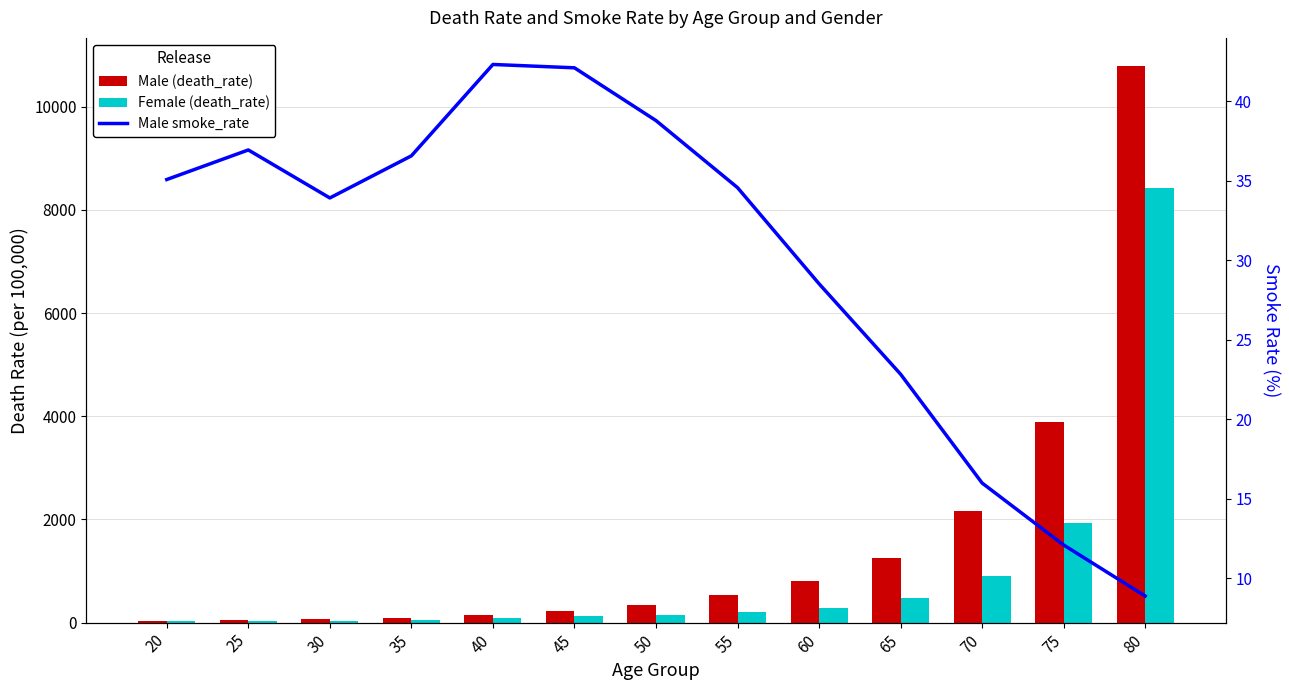

What is the sum of the Female (death_rate) values at 65 and 20?

508.0